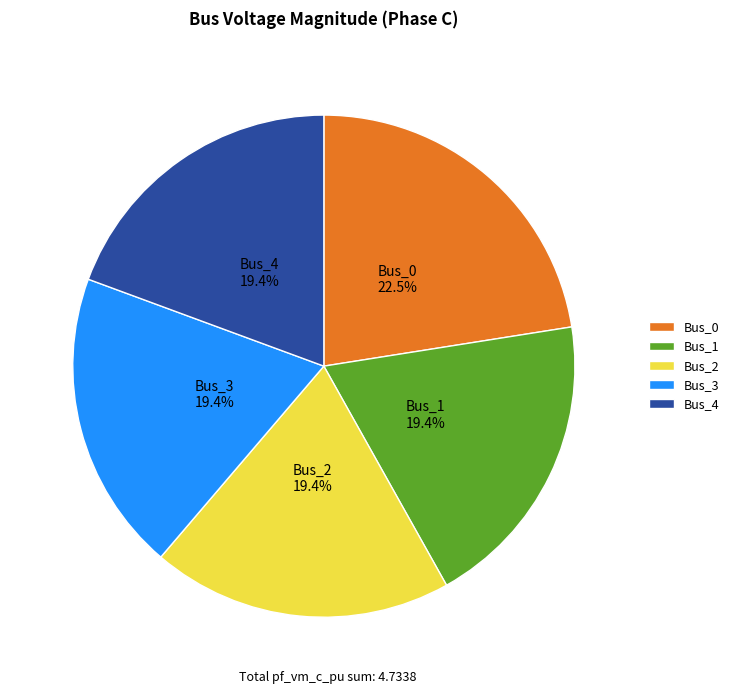

Is the sum of Bus_3 and Bus_0 greater than half?

No